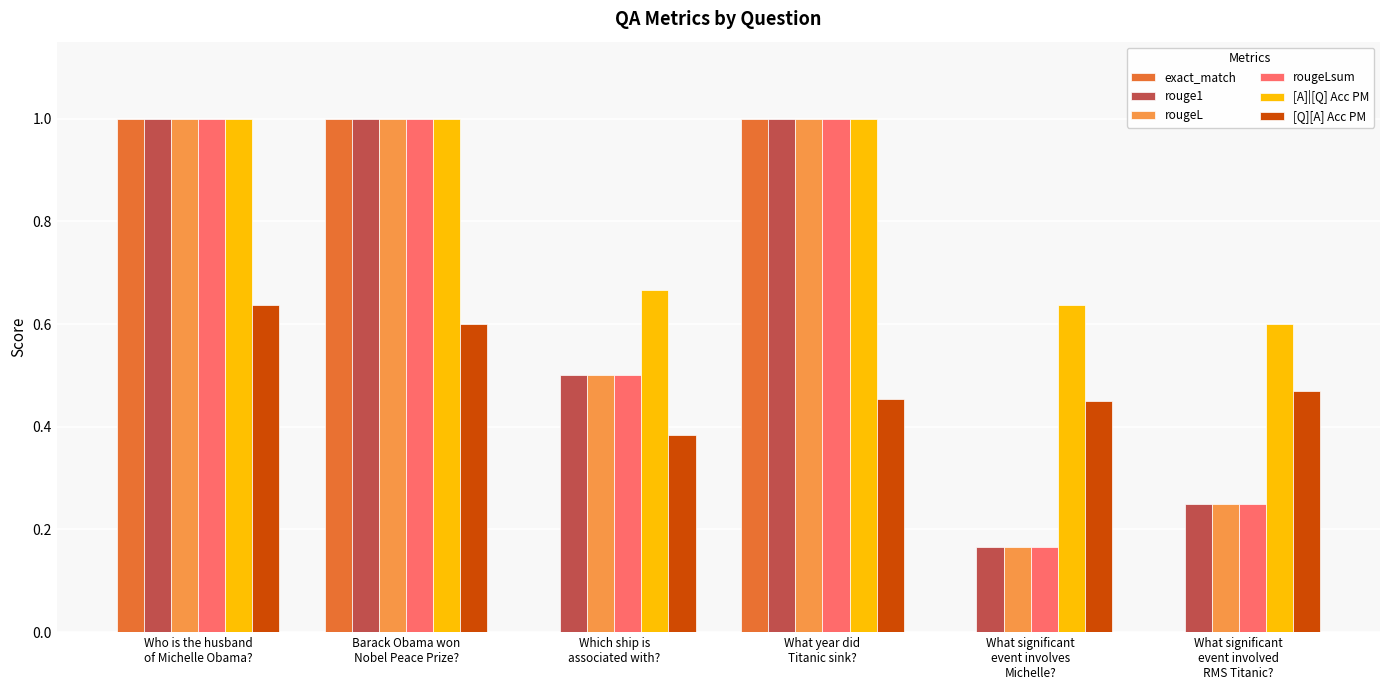

Which series has the largest total across all categories?

[A]|[Q] Acc PM